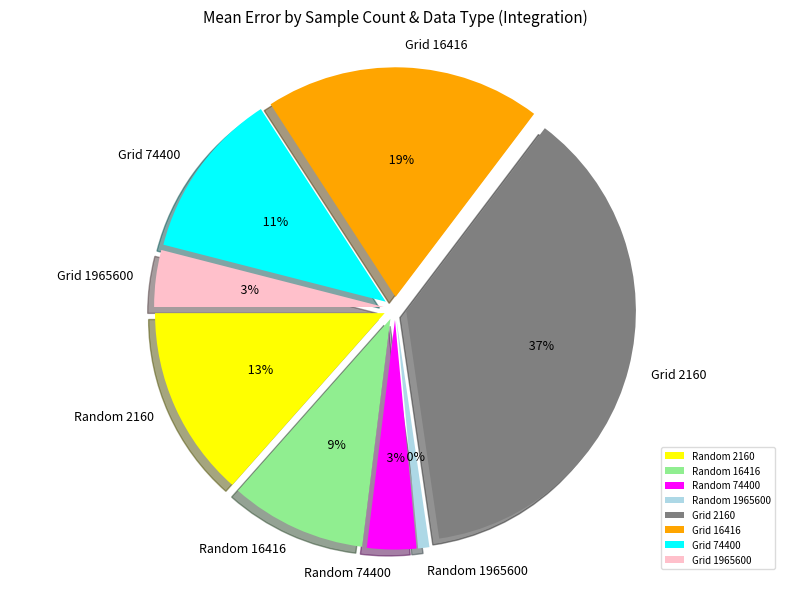

How many segments does this pie chart have?

8